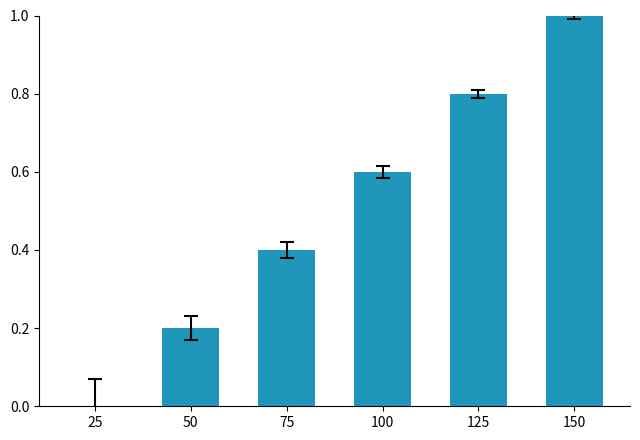

The chart shows a value of 0.6 at 100. True or false?

True